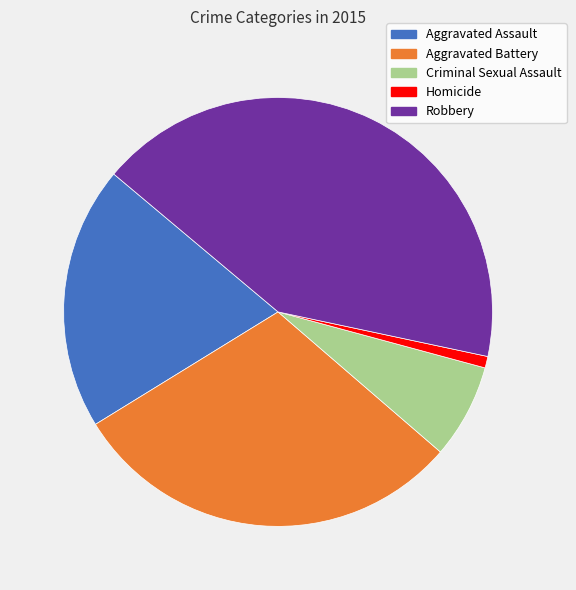

True or false: Criminal Sexual Assault accounts for 7% of the total.

True